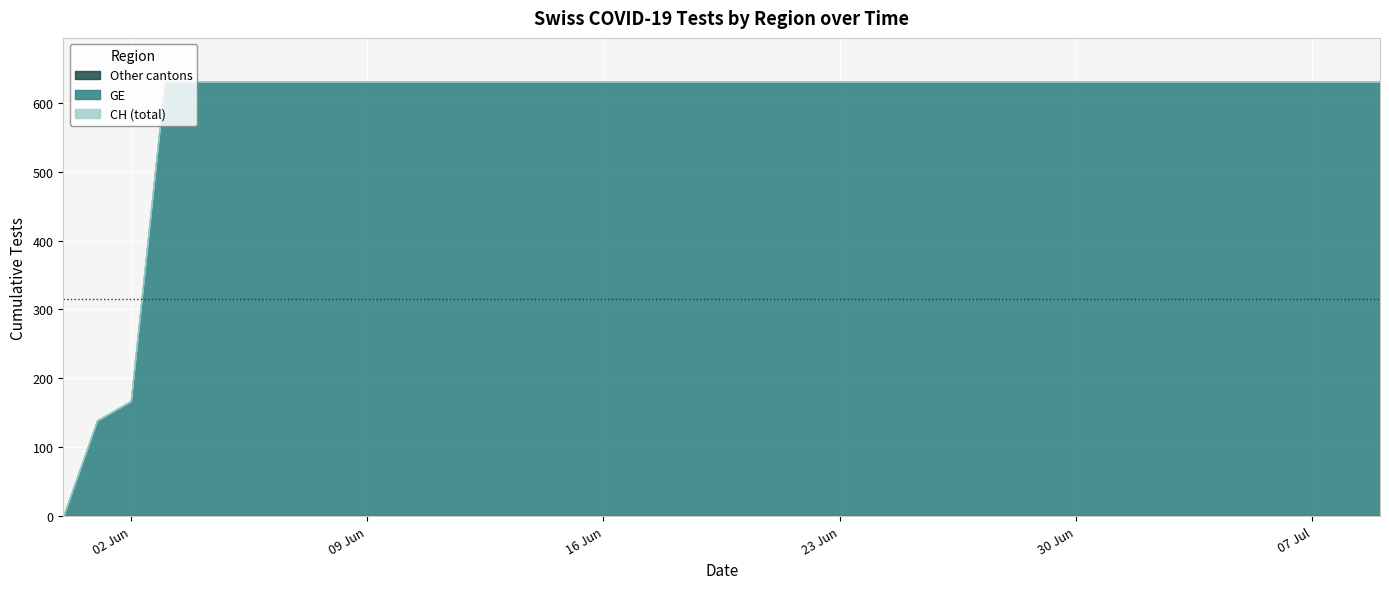

Which series has the largest range (max minus min)?

GE